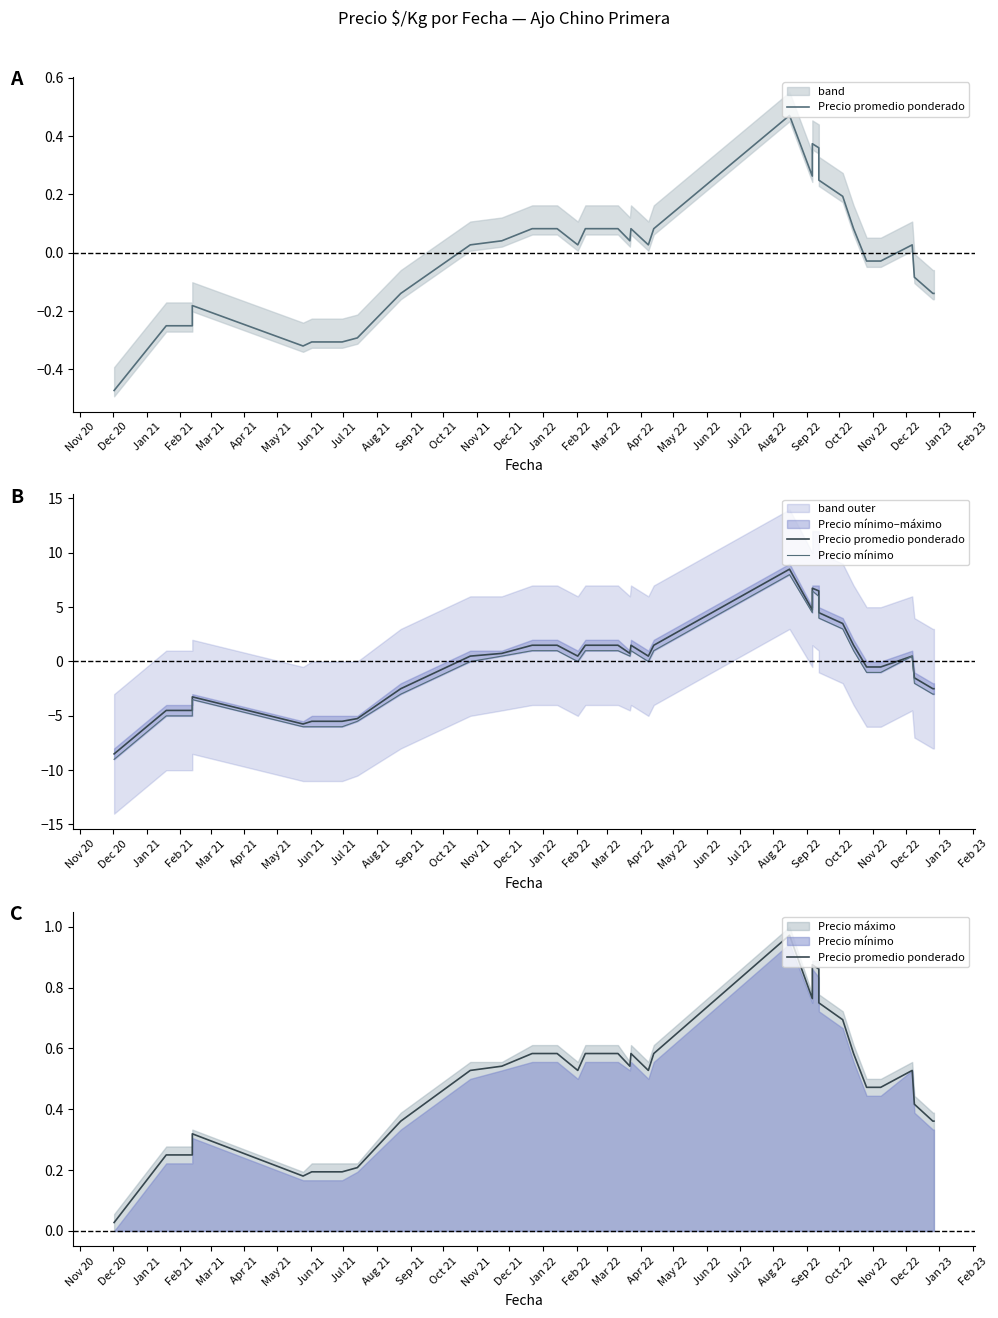

Between which two adjacent categories do Precio promedio ponderado and Precio mínimo first intersect?

Sep 21 and Oct 21